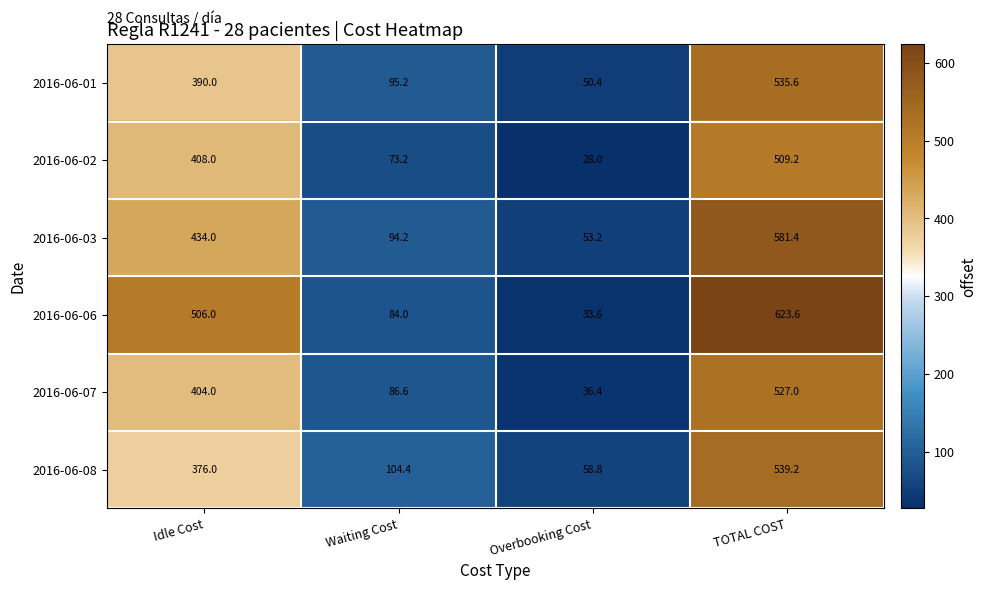

What is the lowest value of the 2016-06-01 series?

50.4